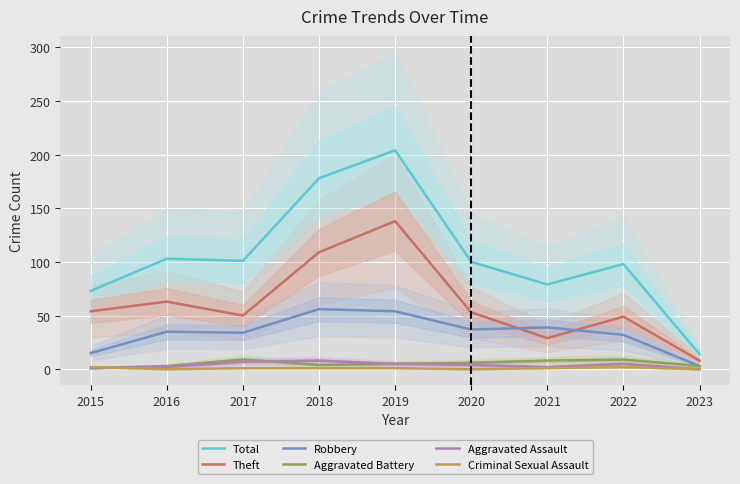

True or false: Total has a value of 204 at 2019.

True